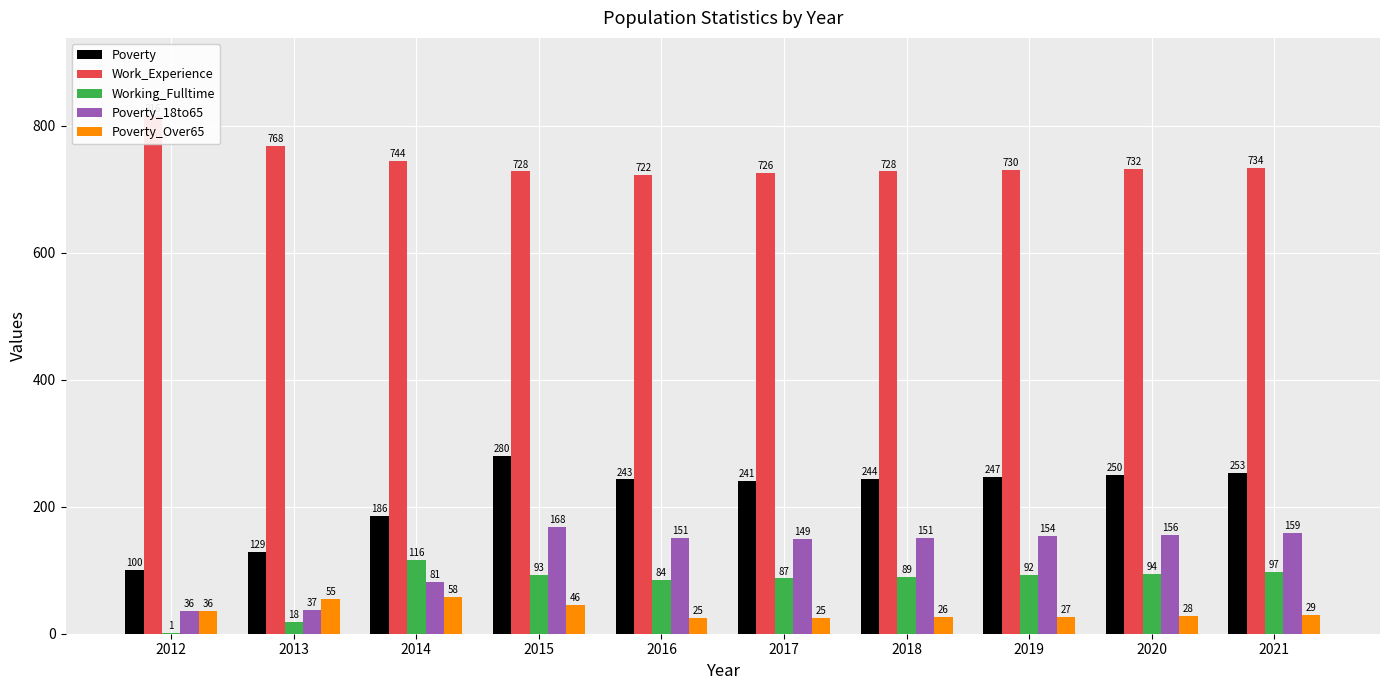

Which category has the highest value in the Poverty_18to65 series?

2015